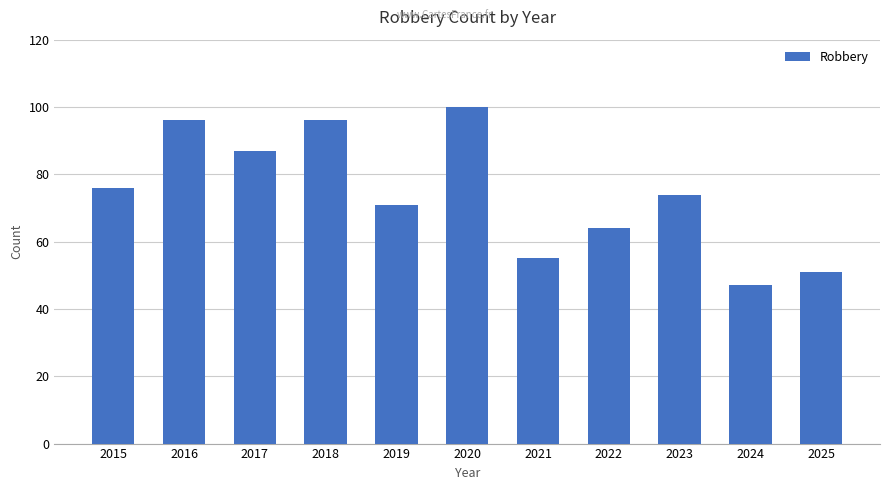

Which has a higher value, 2015 or 2021?

2015